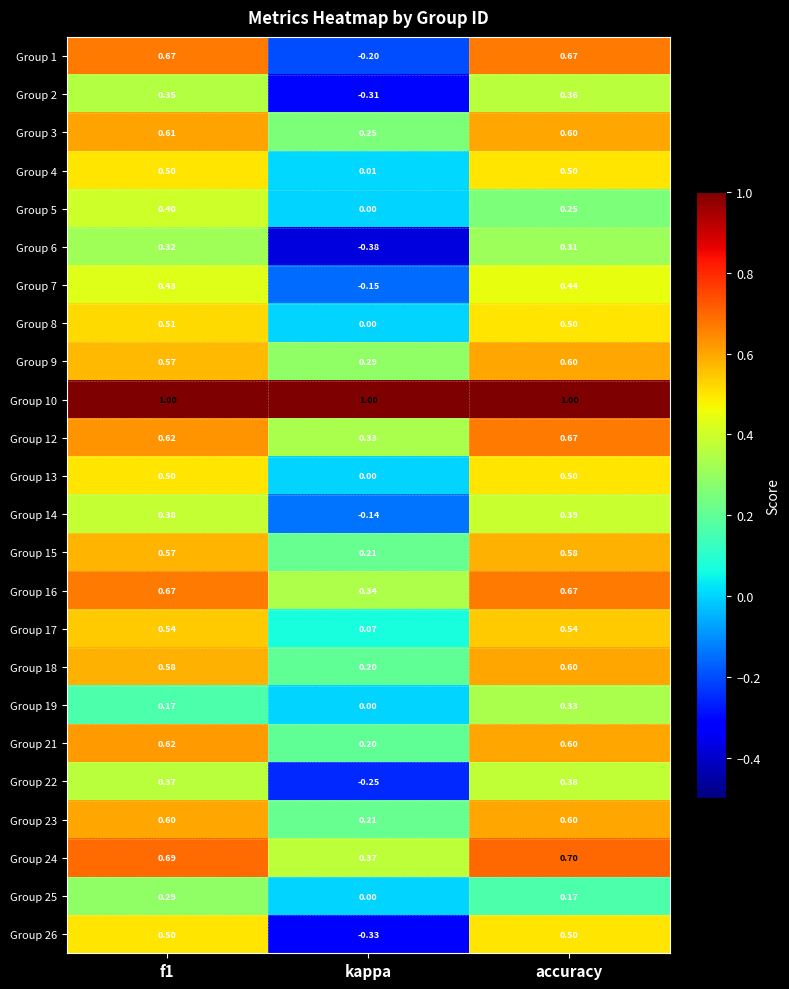

At which label does Group 15 reach its minimum?

kappa